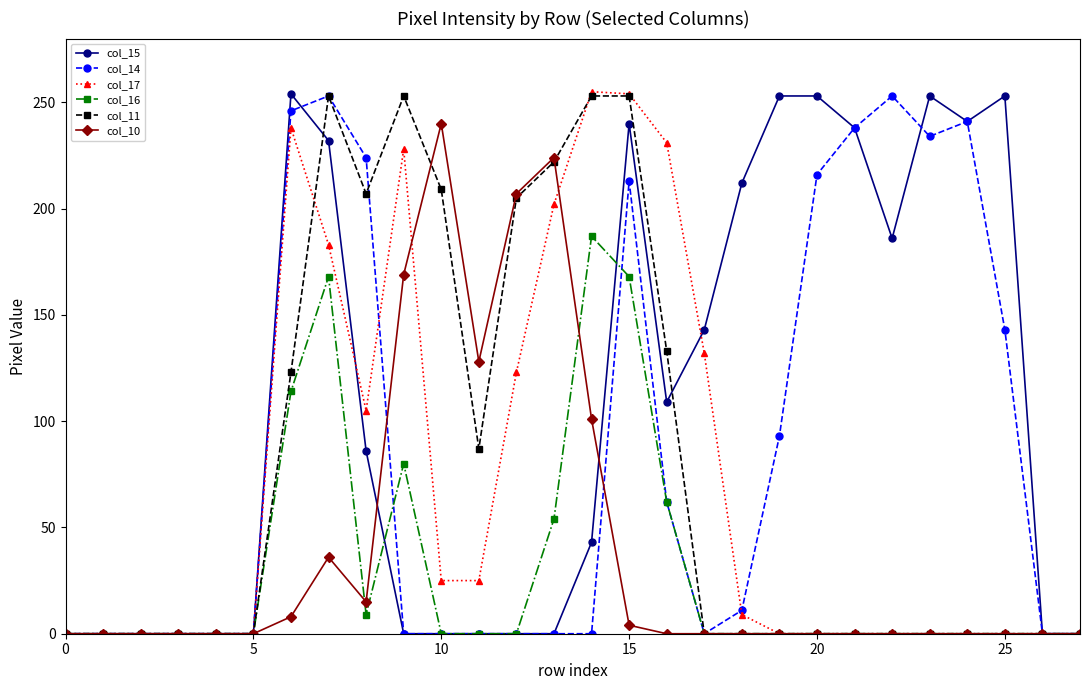

What is the difference between the maximum and minimum values in the col_16 series?

187